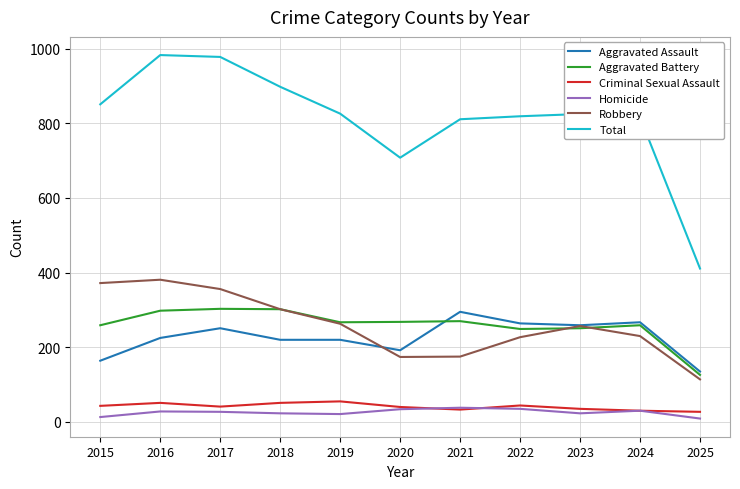

What is the difference between the highest and lowest values at 2019?

805